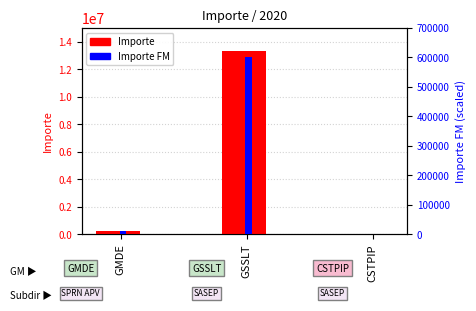

At which label does Importe first exceed 211562?

GMDE